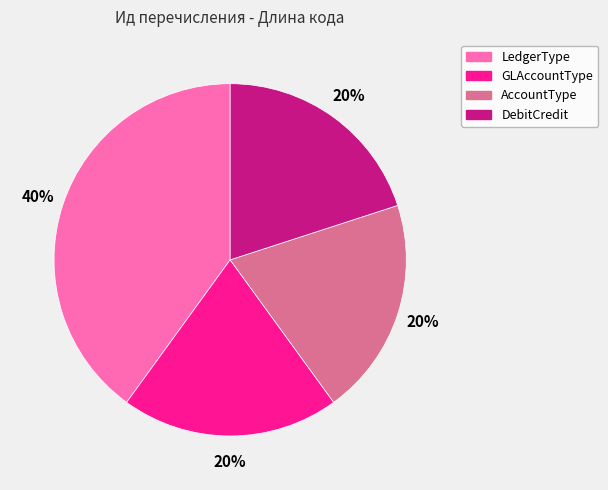

To the nearest percent, what is the average slice percentage?

25%